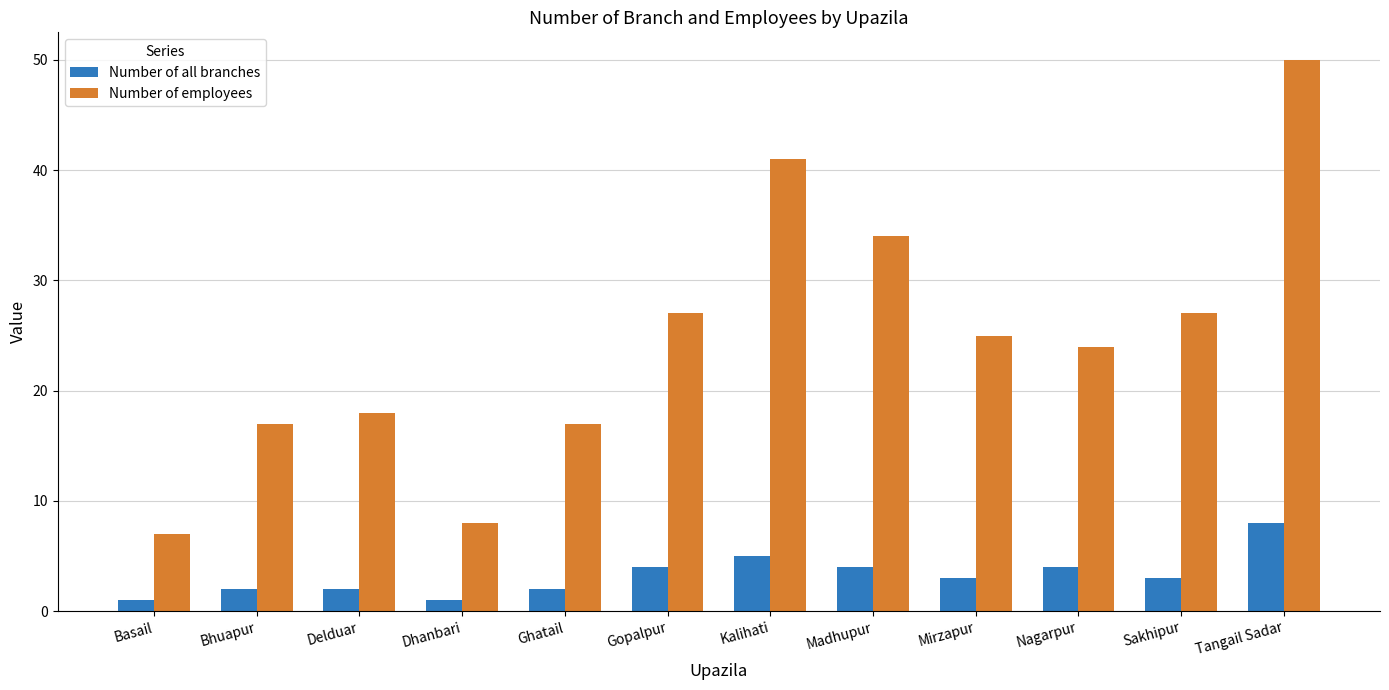

What are all the series names shown in the legend?

Number of all branches, Number of employees